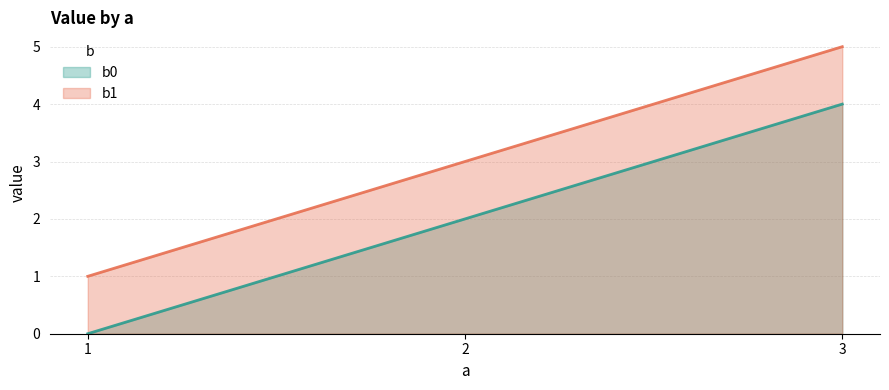

What value does the b0 series have at 2?

2